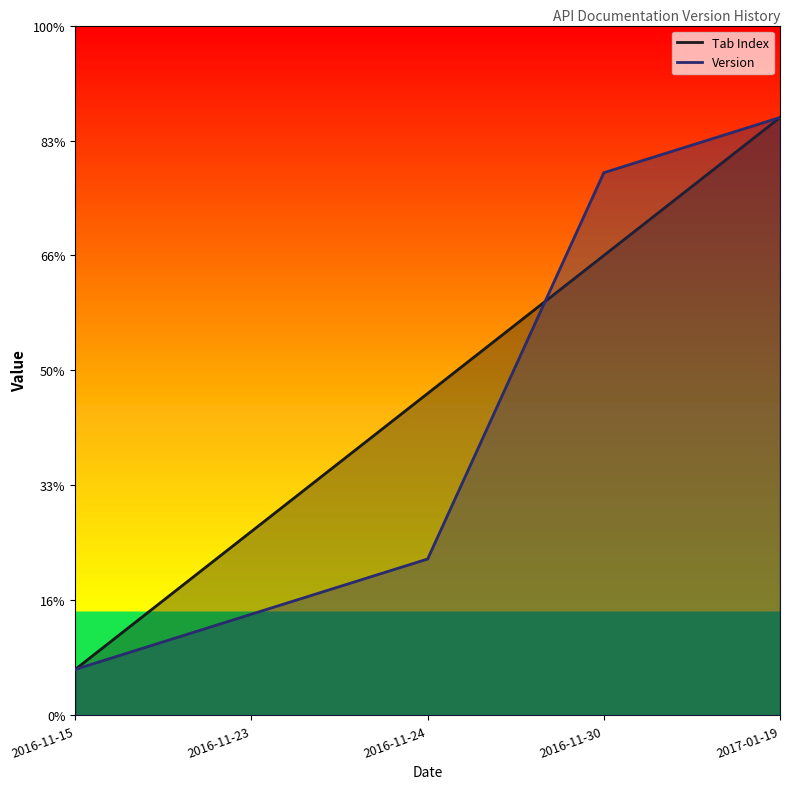

What is the average value of the Tab Index series?

0.7